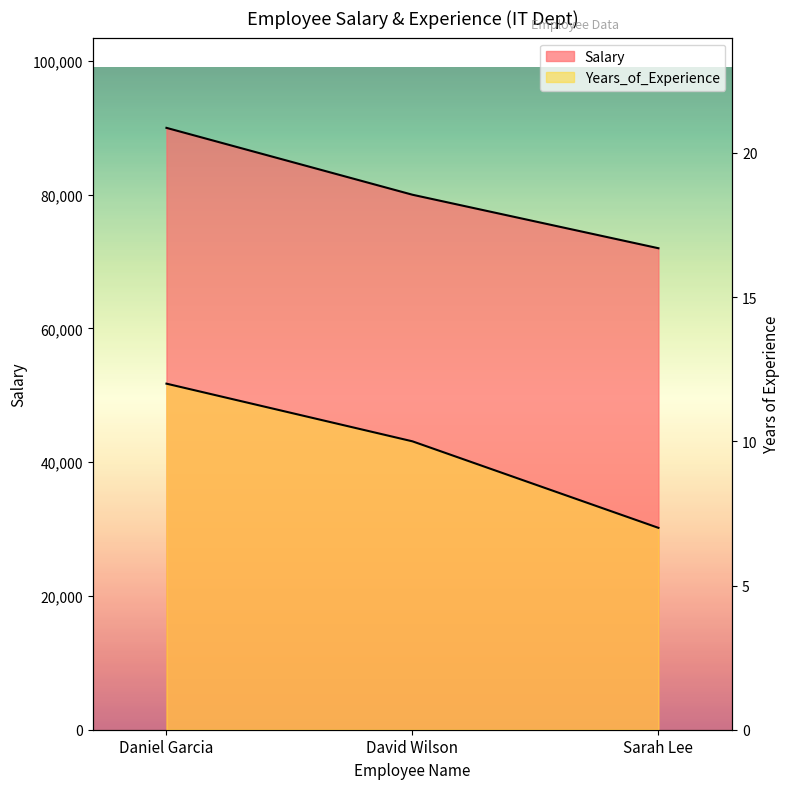

List the series in order of their peak value, lowest first.

Years_of_Experience, Salary